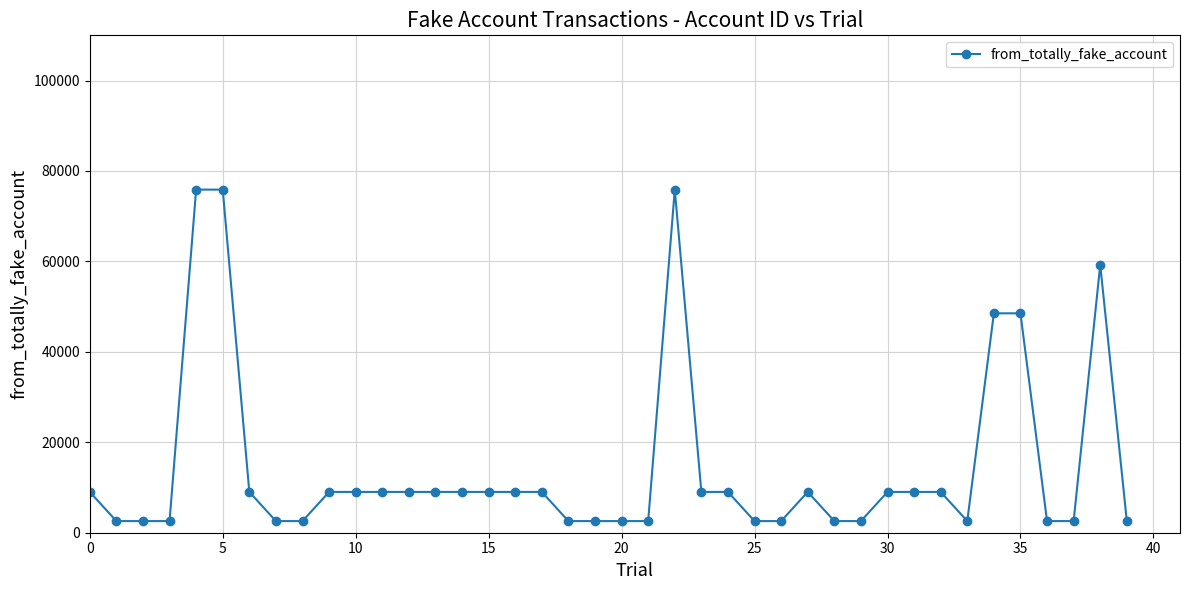

What is the difference between the maximum and minimum values?

73307